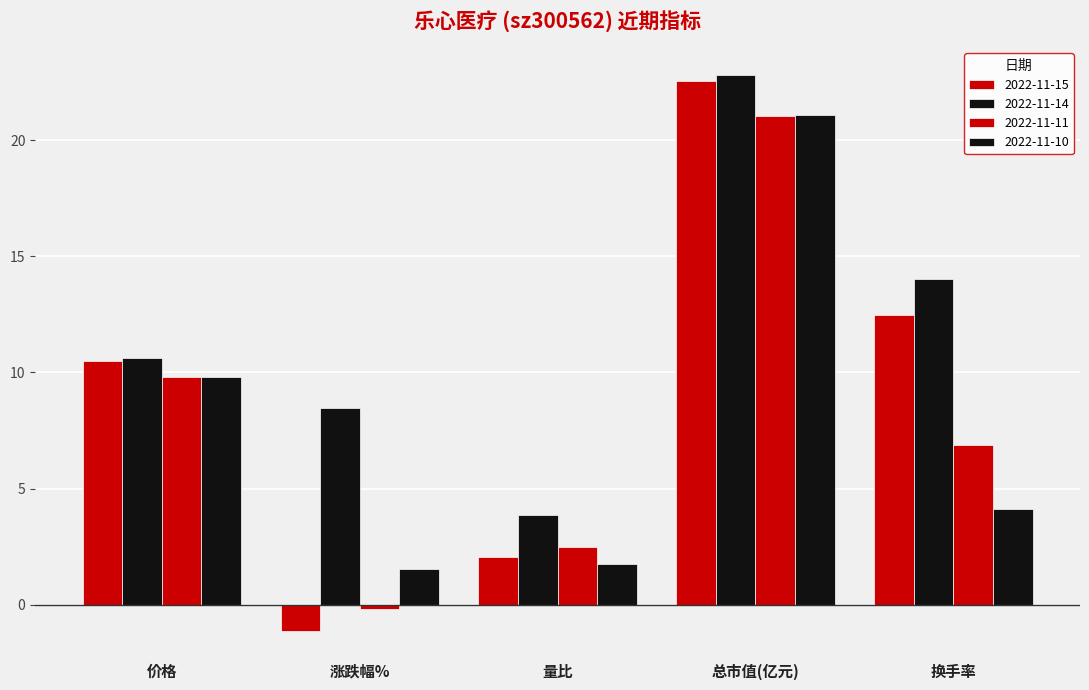

How many series are shown in this chart?

4